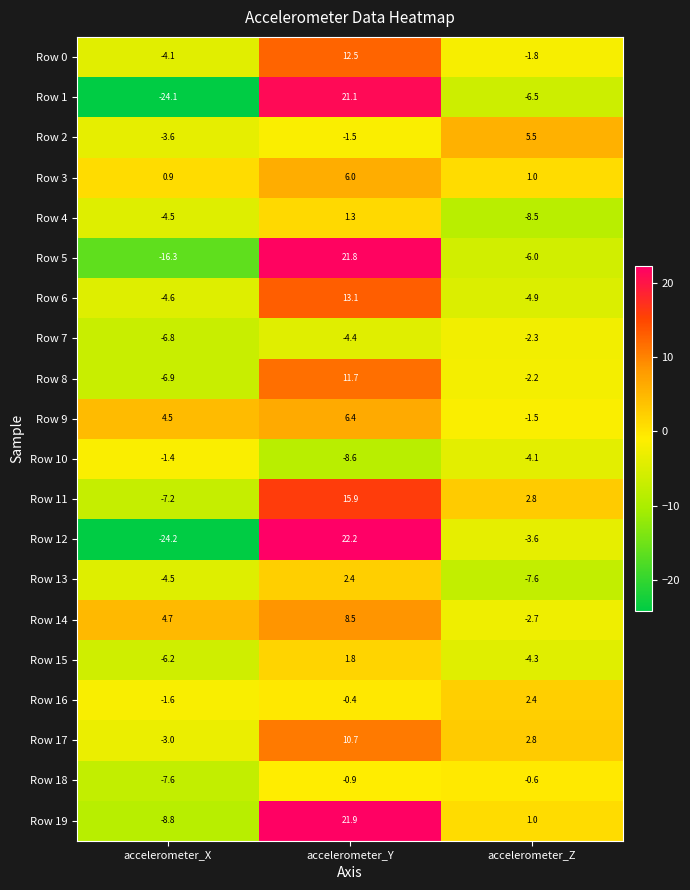

At which category is the sum across all series the highest?

accelerometer_Y